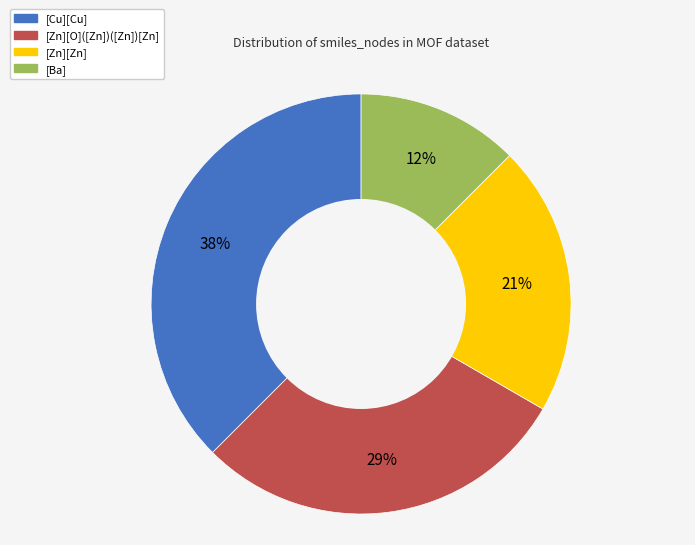

Is it true that [Zn][Zn] is 34% of the pie?

False